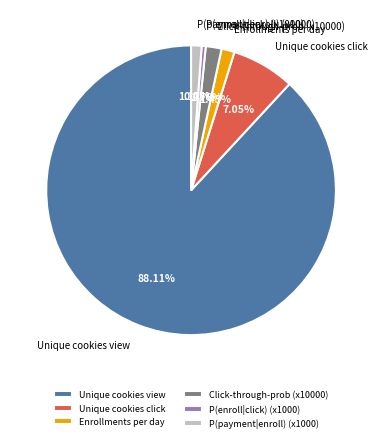

Which has a higher value, Unique cookies click or Enrollments per day?

Unique cookies click